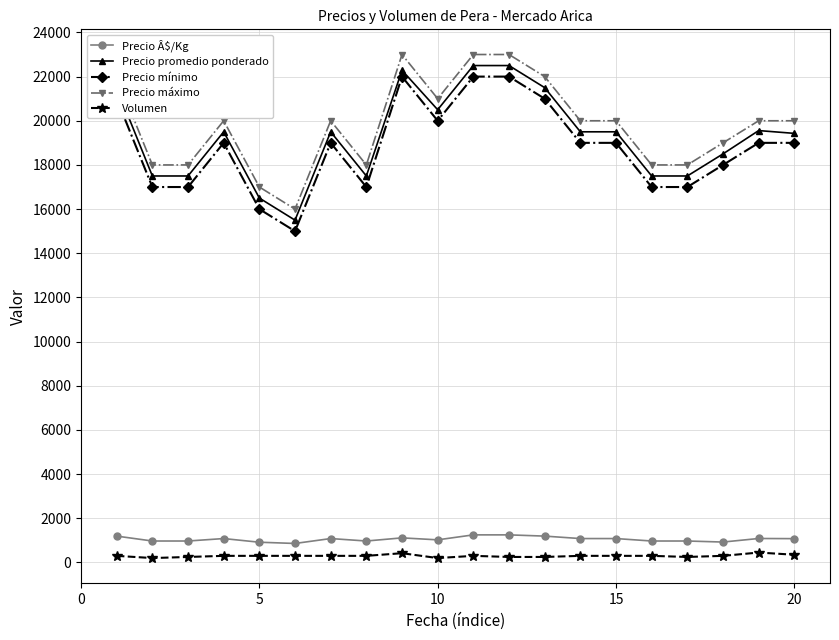

Is this an area chart (filled region under the line)?

No